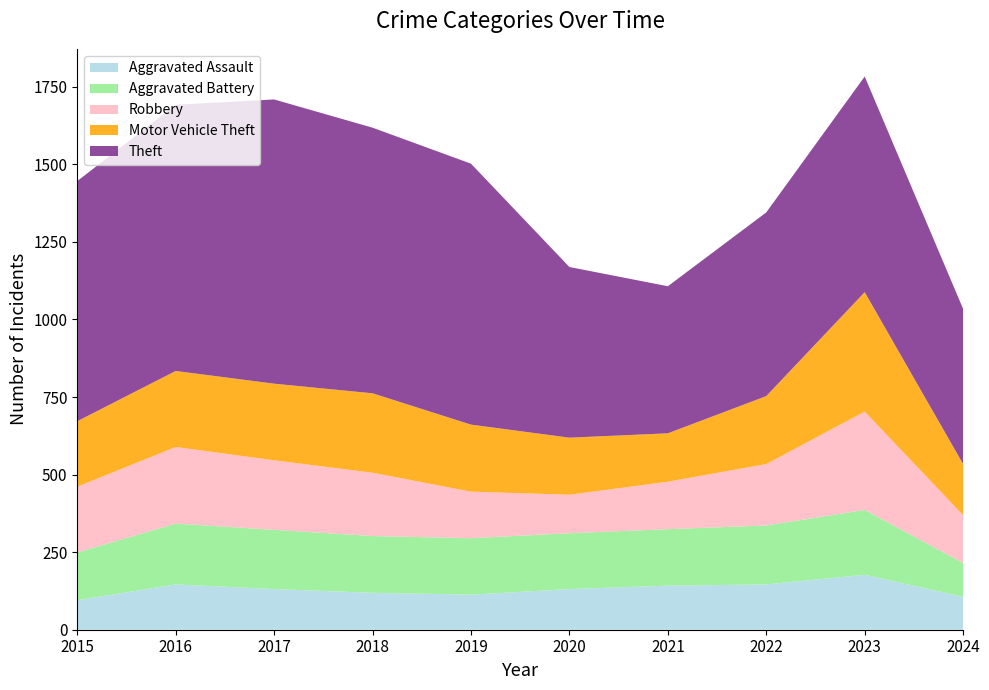

Reading left to right, extract all data points from this chart.

Aggravated Assault: 2015=95	2016=146	2017=131	2018=119	2019=113	2020=131	2021=142	2022=146	2023=177	2024=106
Aggravated Battery: 2015=154	2016=196	2017=191	2018=183	2019=182	2020=180	2021=182	2022=190	2023=209	2024=109
Robbery: 2015=212	2016=247	2017=224	2018=204	2019=150	2020=124	2021=153	2022=198	2023=317	2024=154
Motor Vehicle Theft: 2015=211	2016=245	2017=247	2018=256	2019=216	2020=184	2021=156	2022=219	2023=385	2024=165
Theft: 2015=774	2016=858	2017=916	2018=856	2019=841	2020=550	2021=474	2022=592	2023=695	2024=500